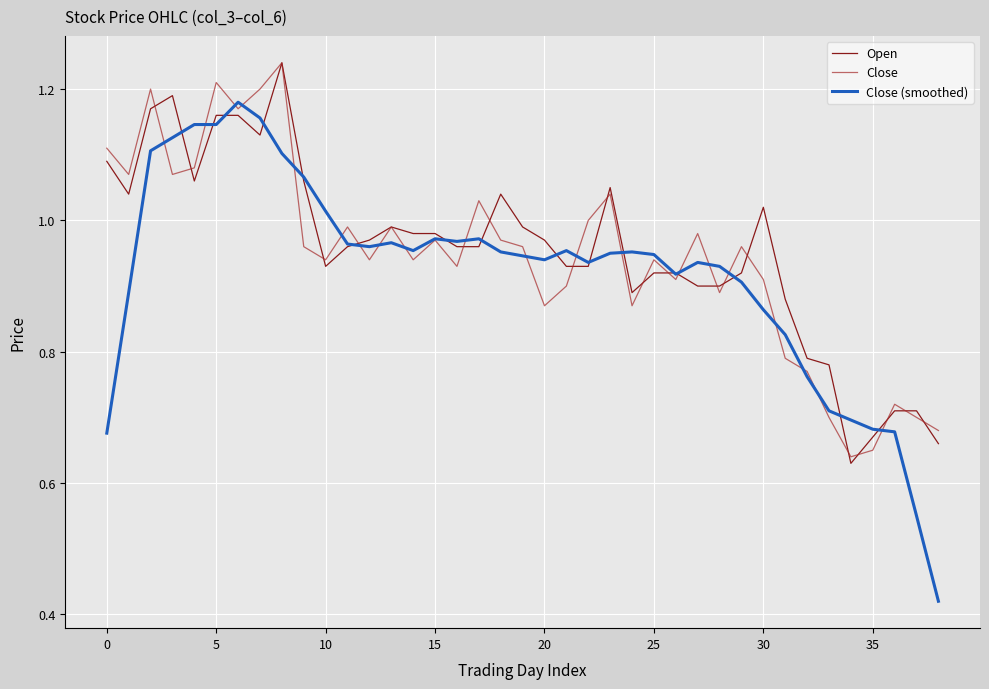

How many lines are shown in the chart?

3